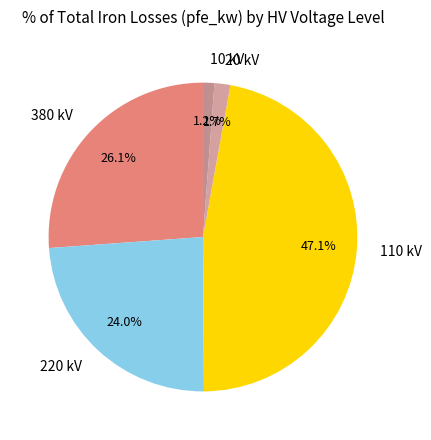

Which slice is the largest?

110 kV